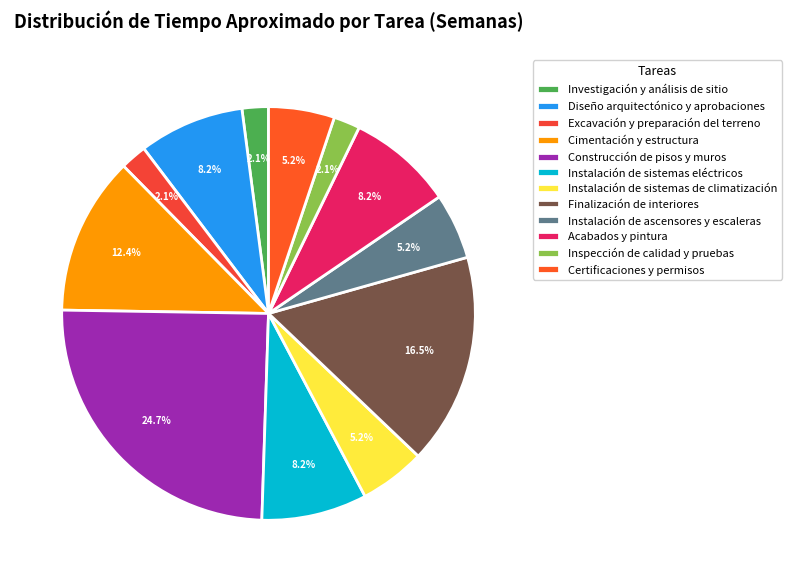

To the nearest percent, what percentage of the pie is Acabados y pintura?

8%